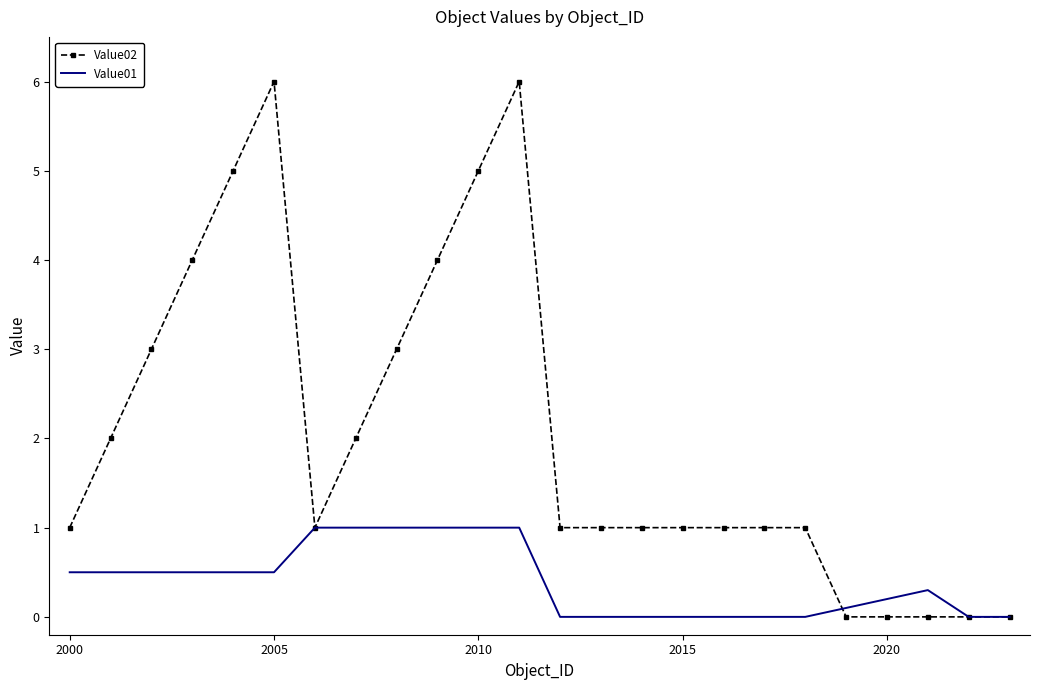

Reading left to right, what are all the values shown in this chart?

Value02: 1.0	2.0	3.0	4.0	5.0	6.0	1.0	2.0	3.0	4.0	5.0	6.0	1.0	1.0	1.0	1.0	1.0	1.0	1.0	0.0	0.0	0.0	0.0	0.0
Value01: 0.5	0.5	0.5	0.5	0.5	0.5	1.0	1.0	1.0	1.0	1.0	1.0	0.0	0.0	0.0	0.0	0.0	0.0	0.0	0.1	0.2	0.3	0.0	0.0